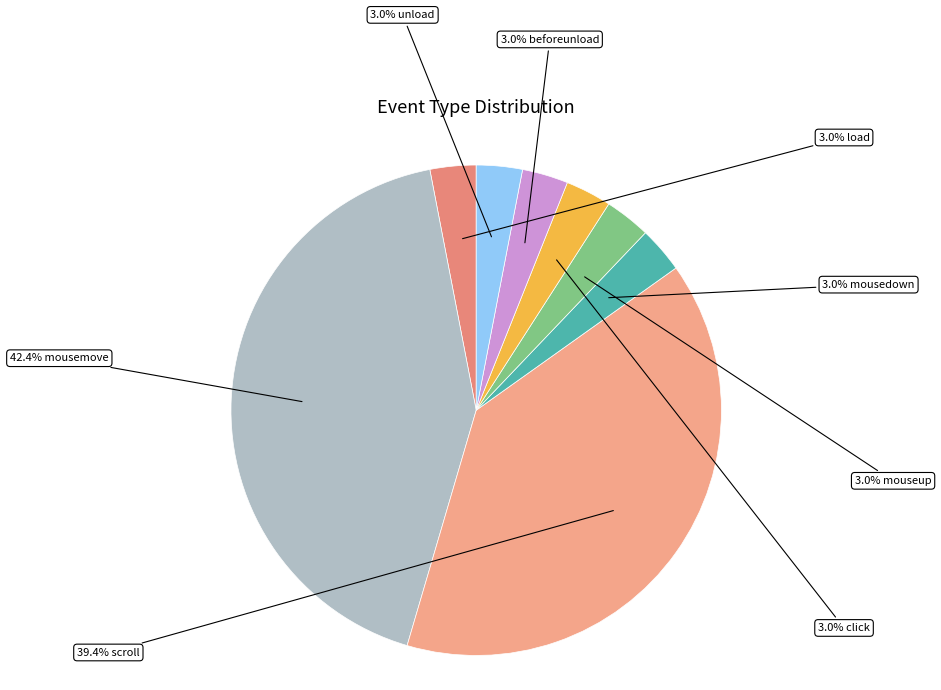

How many slices are in this pie chart?

8